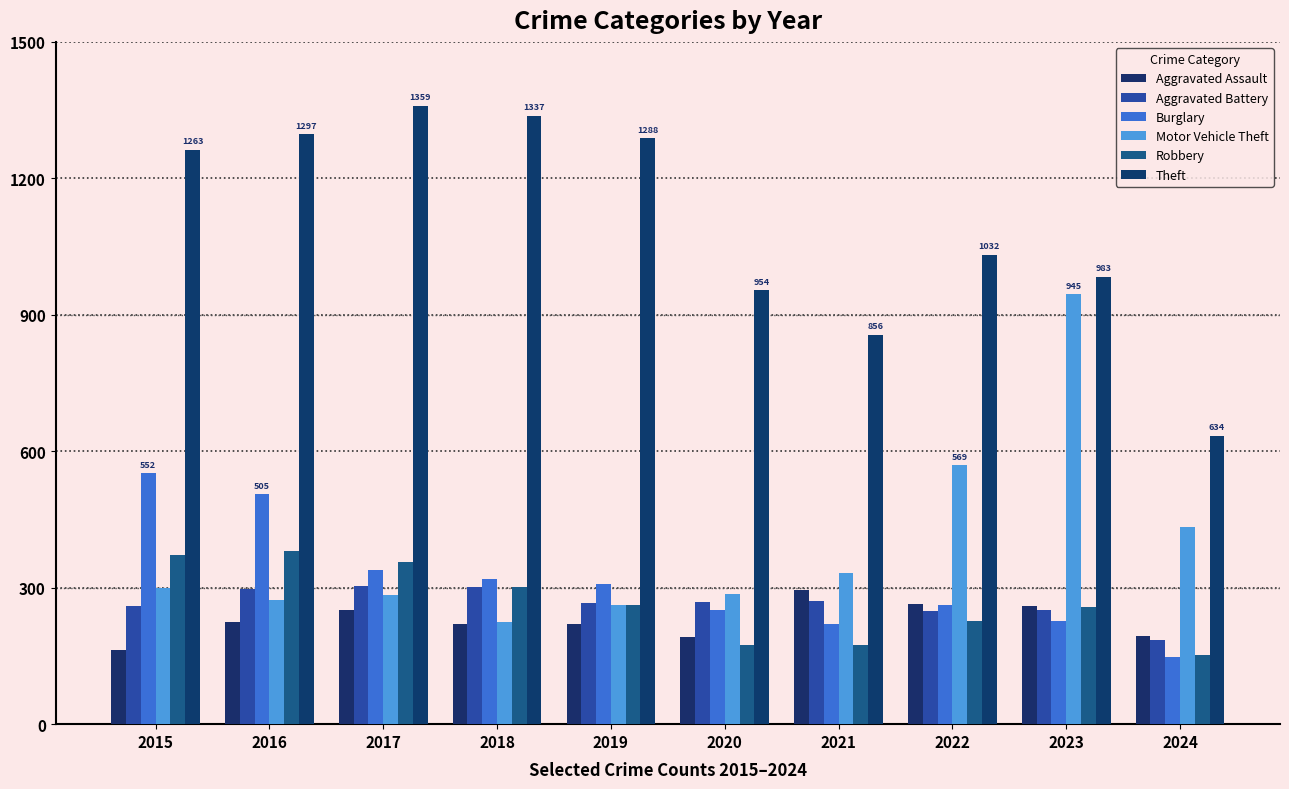

Which series has the largest total across all categories?

Theft